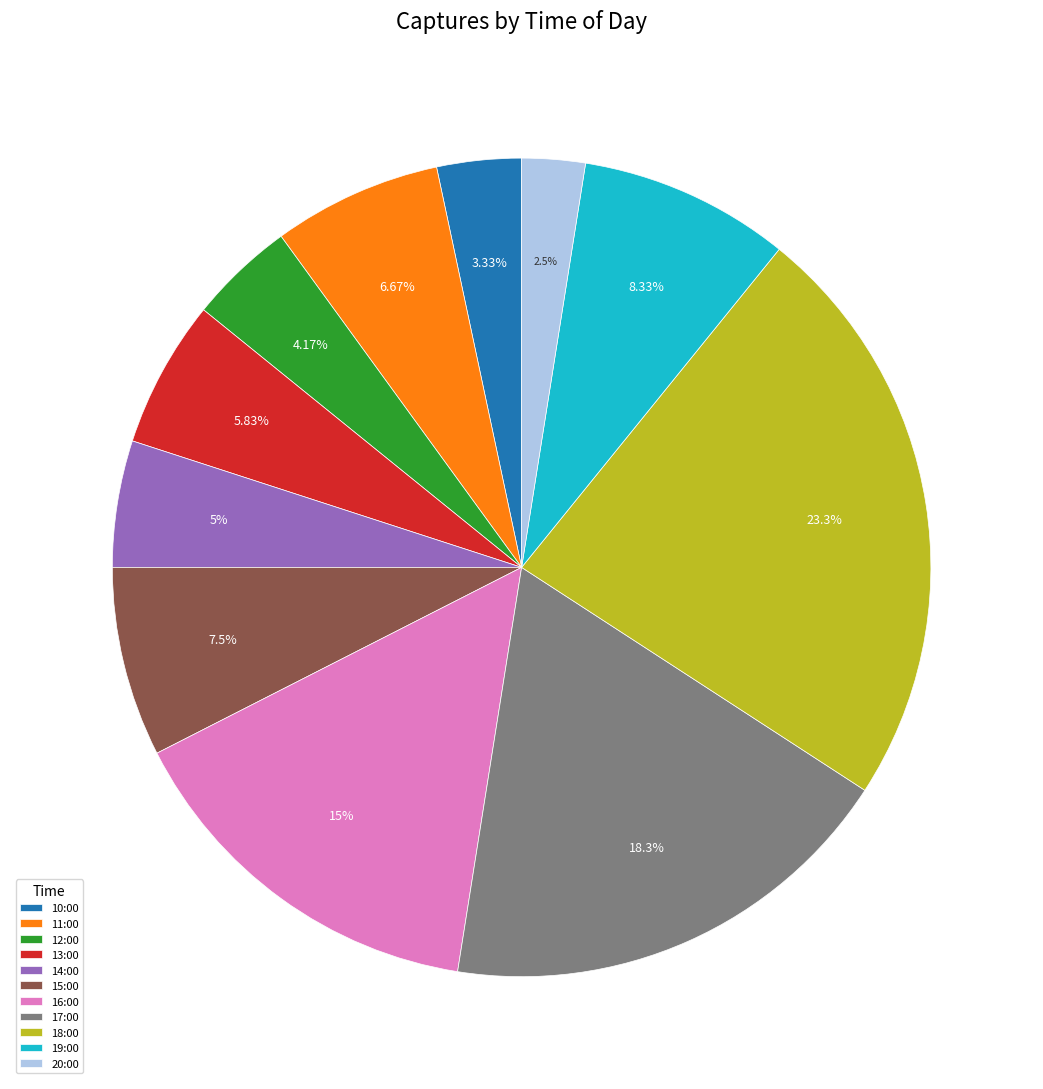

To the nearest percent, what portion does 13:00 represent?

6%